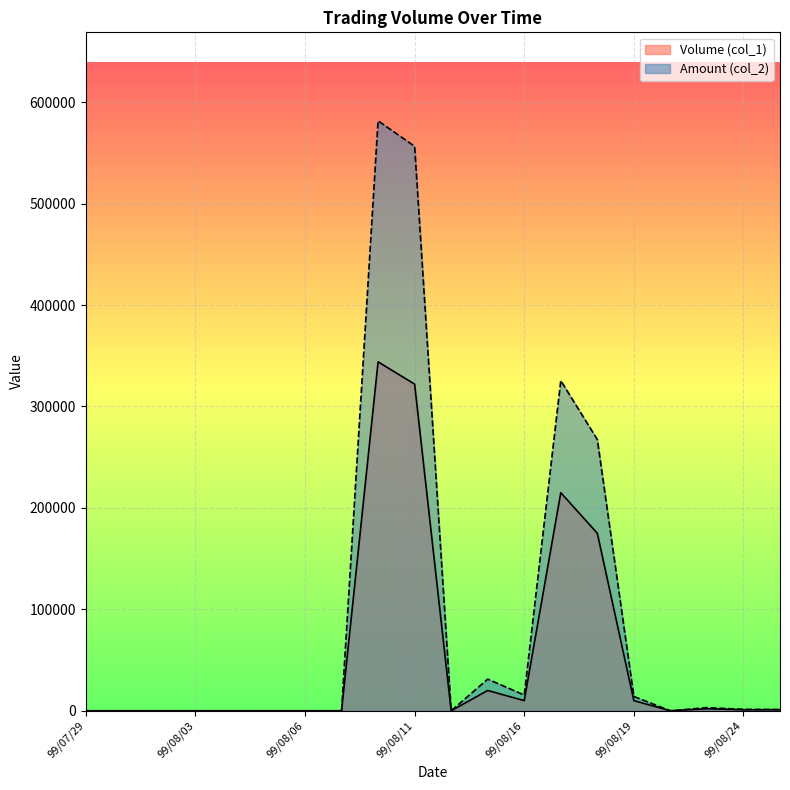

List the series in order of their peak value, lowest first.

Volume (col_1), Amount (col_2)